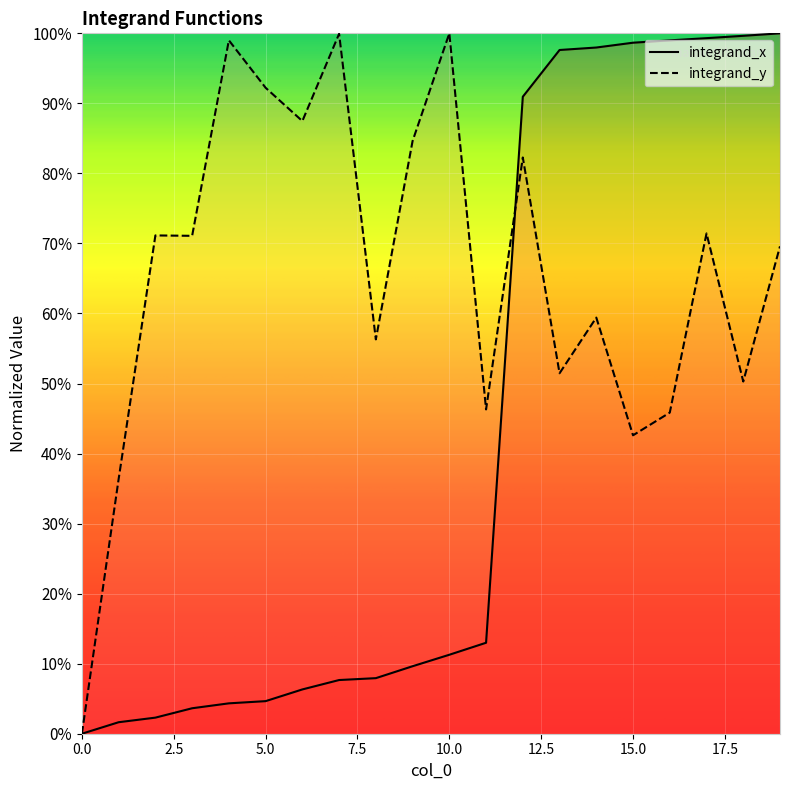

Which has a higher value, 0 or 9?

9